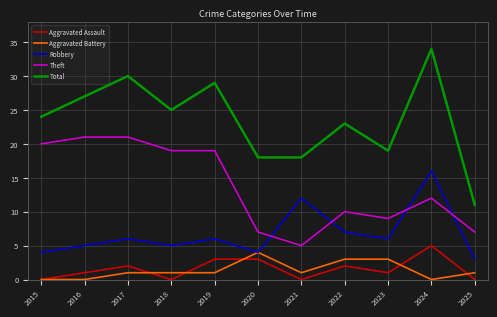

Reading right to left, transcribe all the data shown in this chart.

Aggravated Assault: 2025=0	2024=5	2023=1	2022=2	2021=0	2020=3	2019=3	2018=0	2017=2	2016=1	2015=0
Aggravated Battery: 2025=1	2024=0	2023=3	2022=3	2021=1	2020=4	2019=1	2018=1	2017=1	2016=0	2015=0
Robbery: 2025=3	2024=16	2023=6	2022=7	2021=12	2020=4	2019=6	2018=5	2017=6	2016=5	2015=4
Theft: 2025=7	2024=12	2023=9	2022=10	2021=5	2020=7	2019=19	2018=19	2017=21	2016=21	2015=20
Total: 2025=11	2024=34	2023=19	2022=23	2021=18	2020=18	2019=29	2018=25	2017=30	2016=27	2015=24